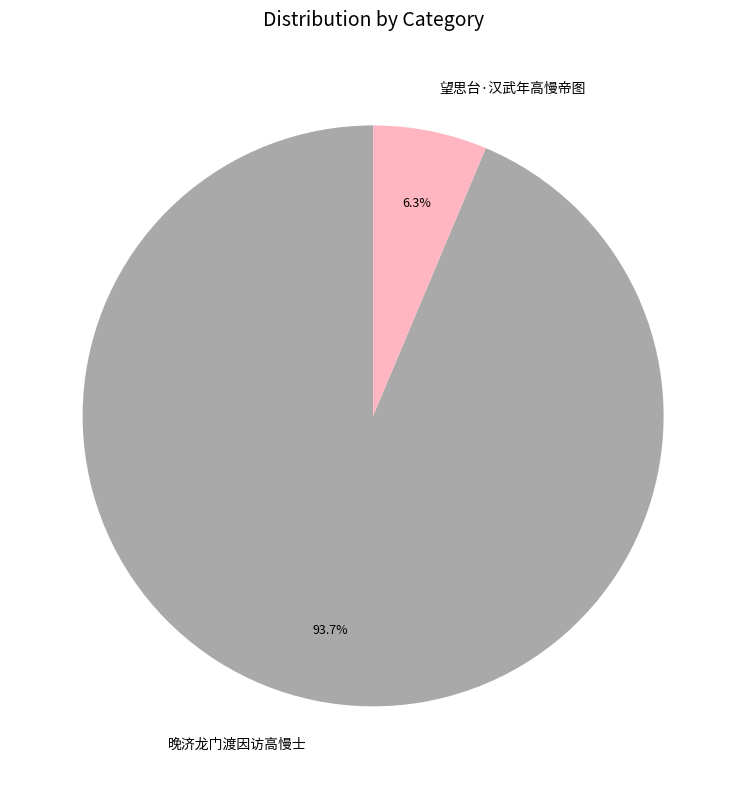

Between 望思台·汉武年高慢帝图 and 晚济龙门渡因访高慢士, which is larger?

晚济龙门渡因访高慢士